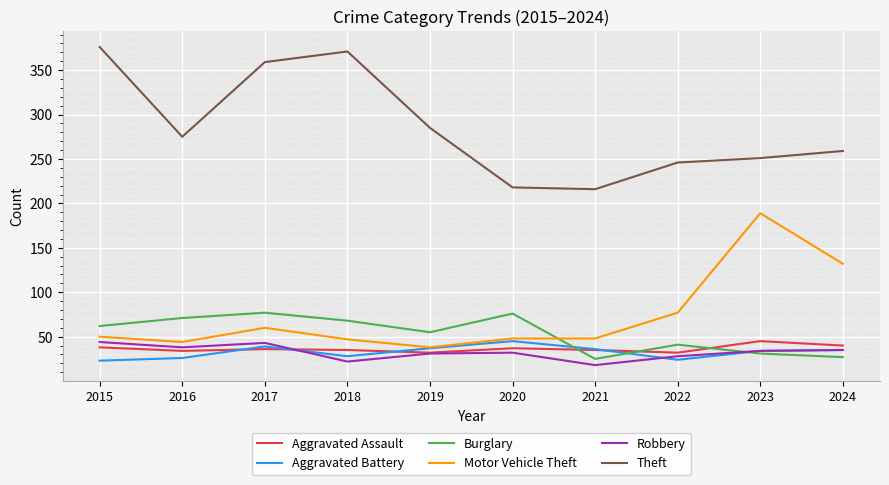

How many intersections are there between Burglary and Aggravated Assault?

3